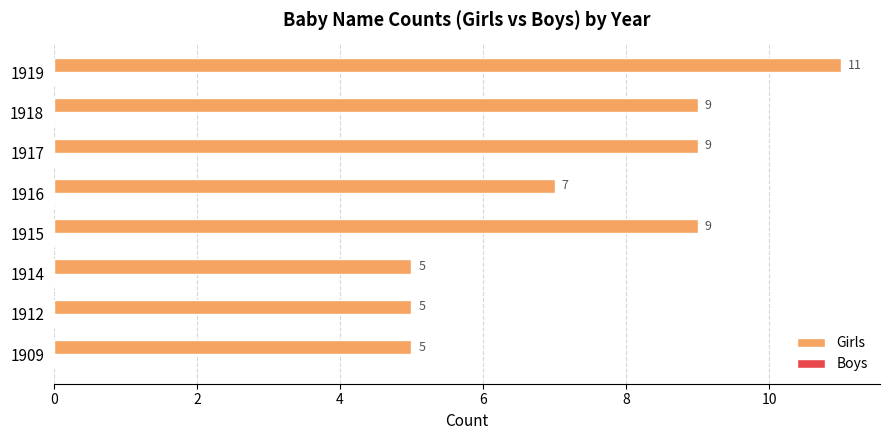

Read the value at 1916.

7